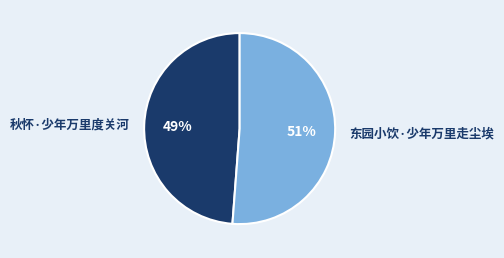

To the nearest percent, what is the combined percentage of 秋怀·少年万里度关河 and 东园小饮·少年万里走尘埃?

100%